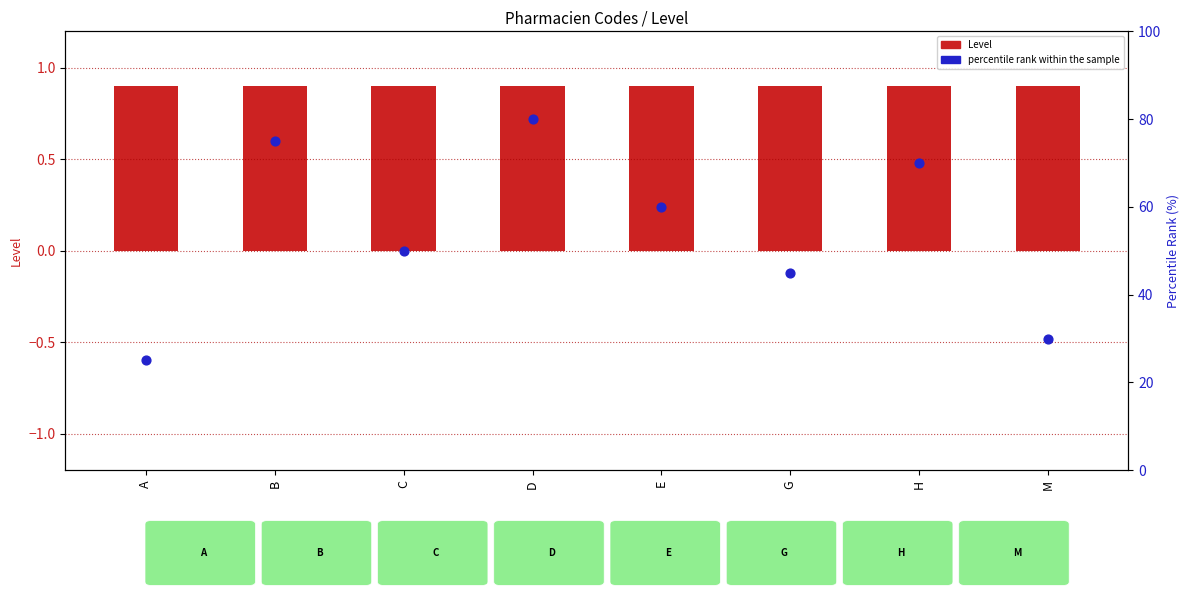

Which series has the largest Y range (max minus min)?

percentile rank within the sample